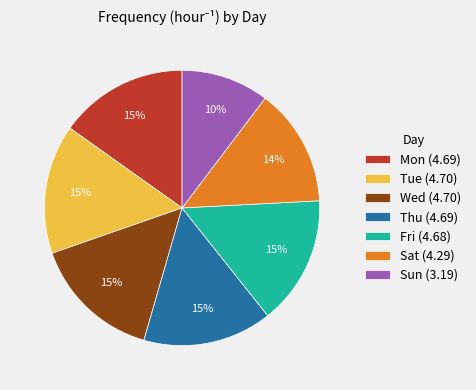

Does any single category account for the majority?

No